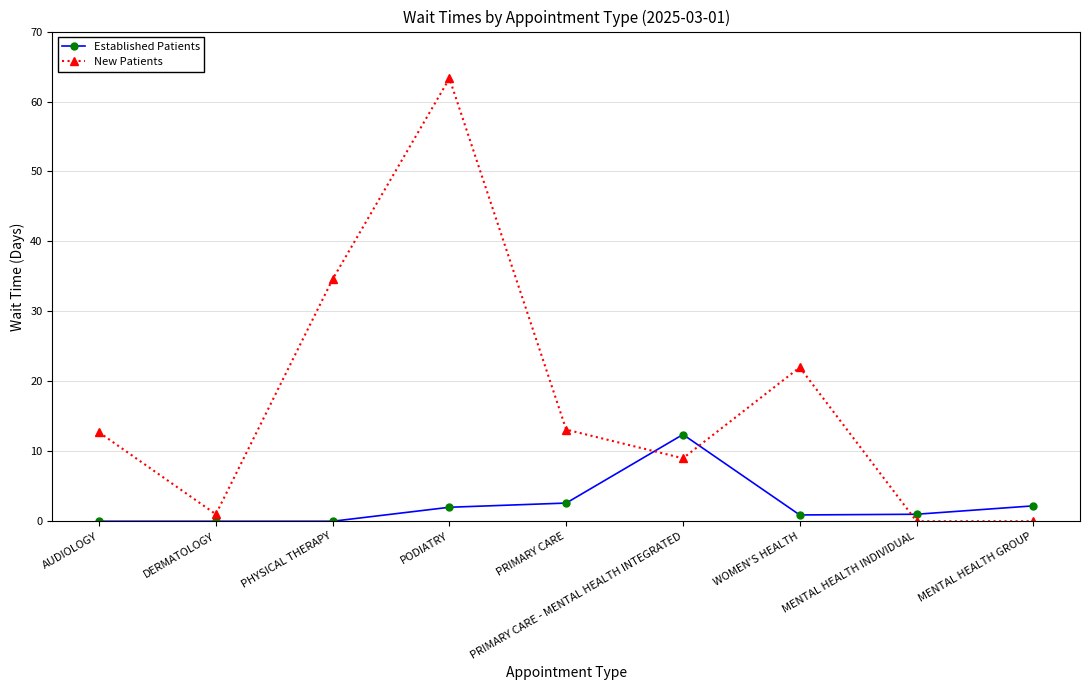

Is the value of Established Patients at PRIMARY CARE - MENTAL HEALTH INTEGRATED greater than the value of New Patients at PODIATRY?

No